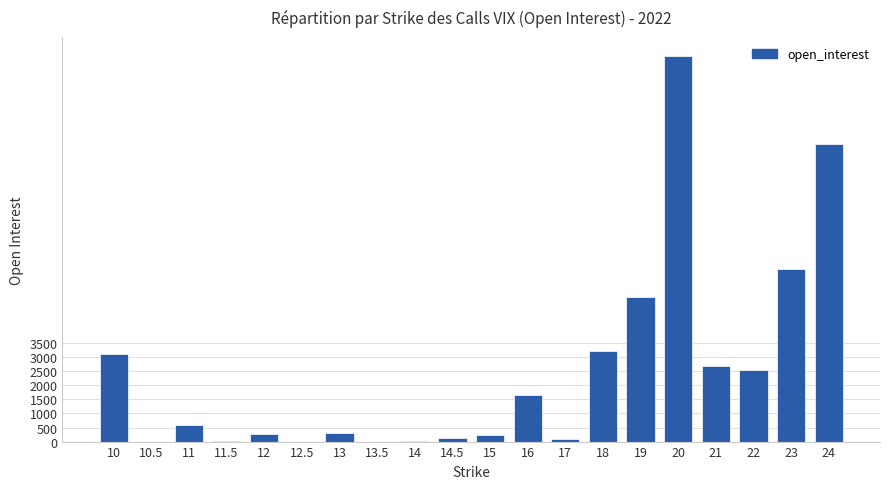

True or false: the data shows 259 at 12.

True